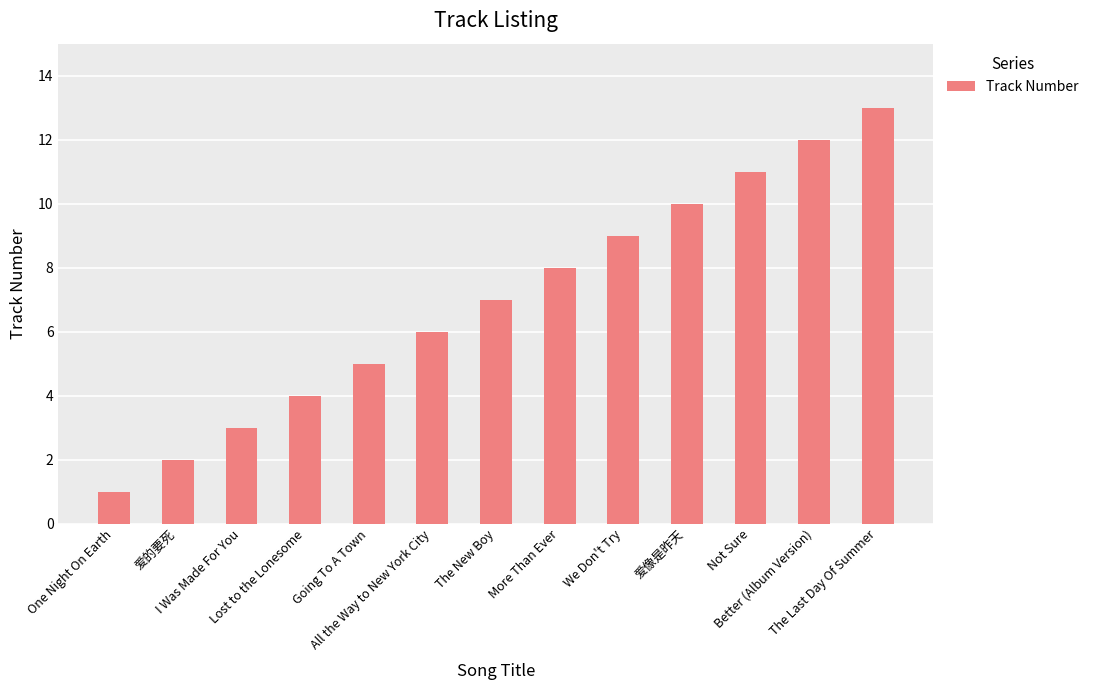

The value at 爱像是昨天 is 6. True or false?

False